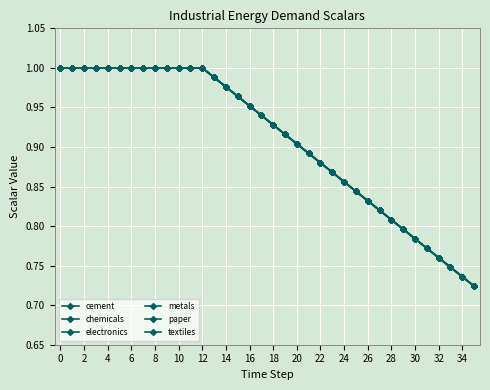

At how many categories does at least one series exceed 0?

36